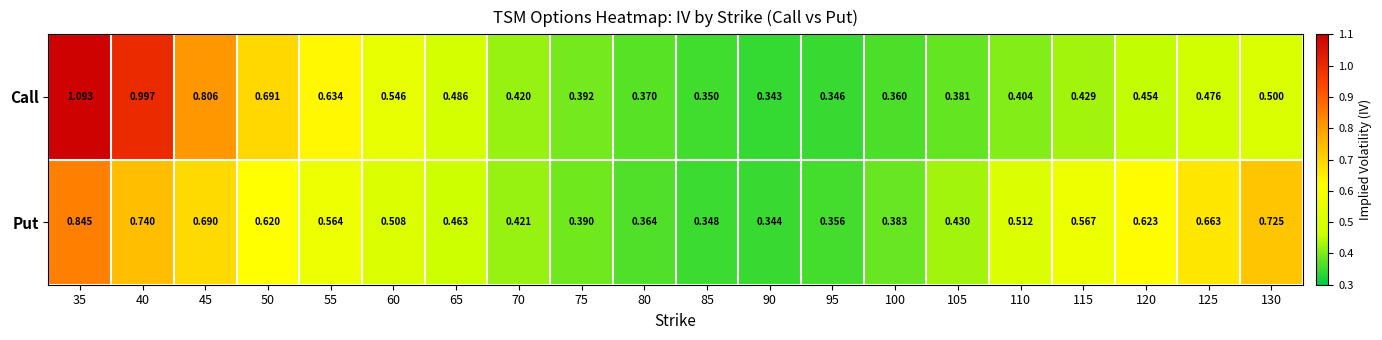

At which category is the sum across all series the highest?

35